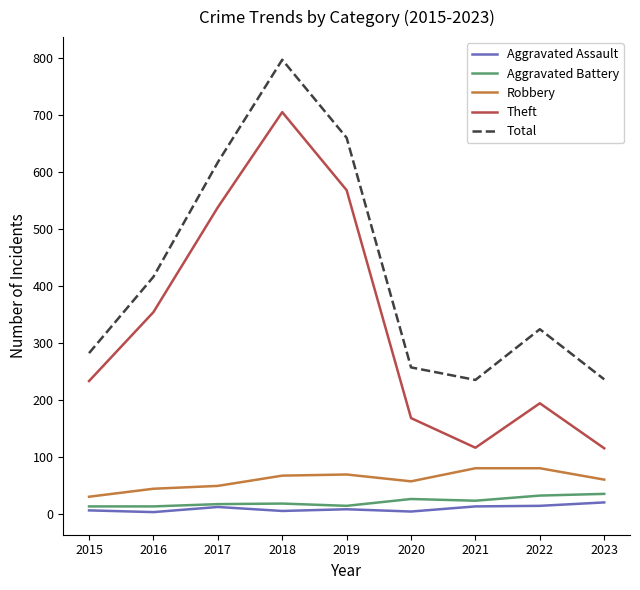

What is the lowest value of the Total series?

235